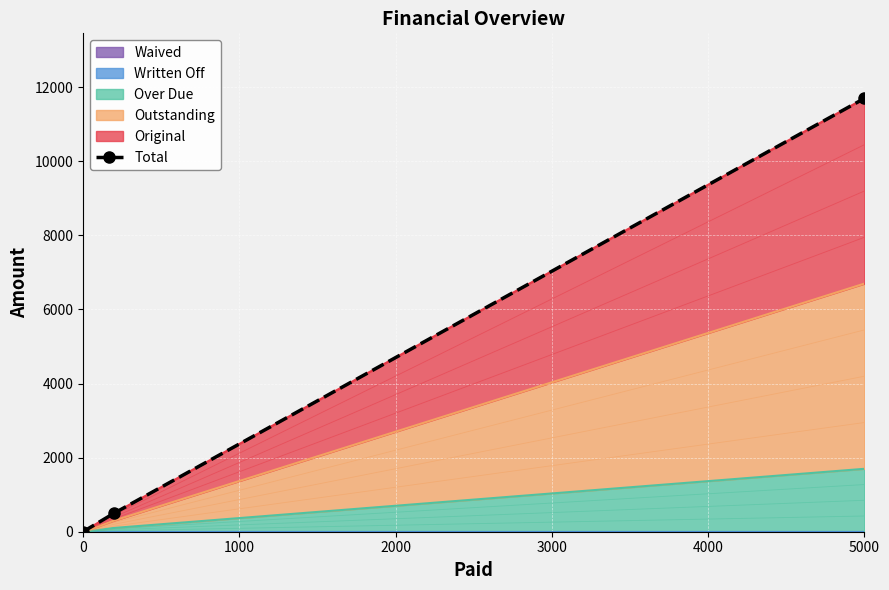

The value of Over Due at 0 is 0.0. True or false?

True